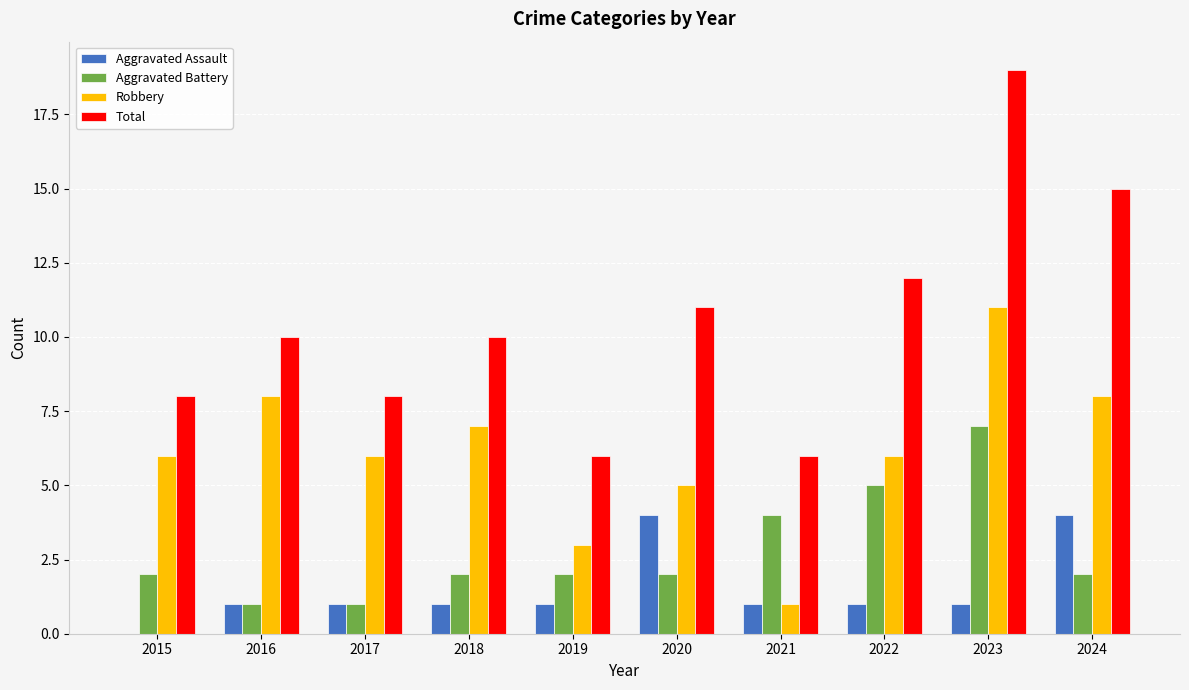

What is the total value across all series at 2021?

12